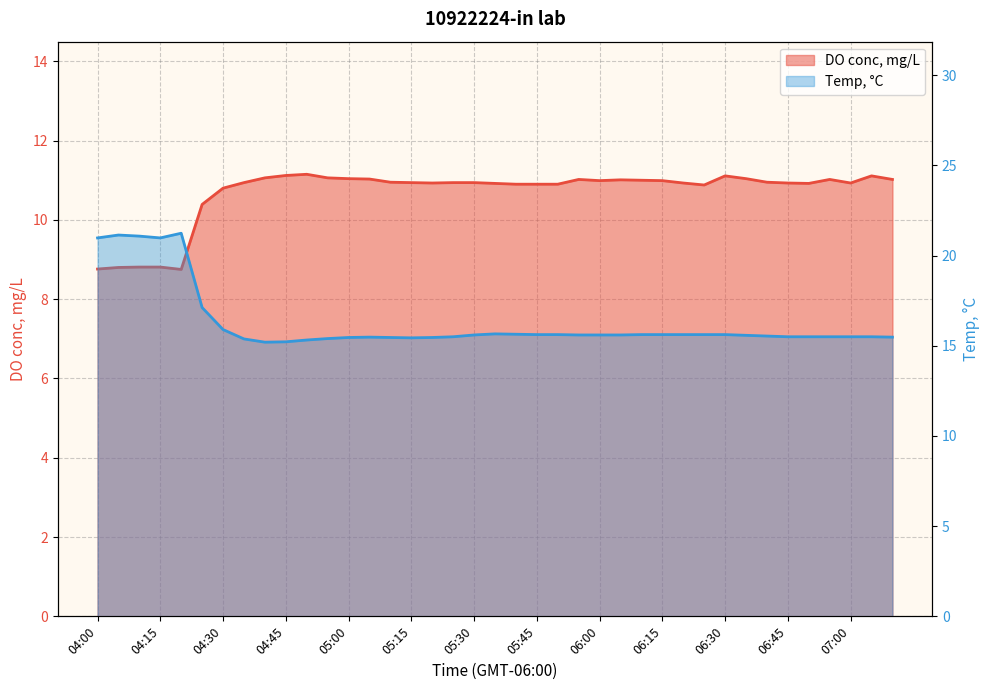

What is the approximate value of DO conc, mg/L at 04:55?

11.1